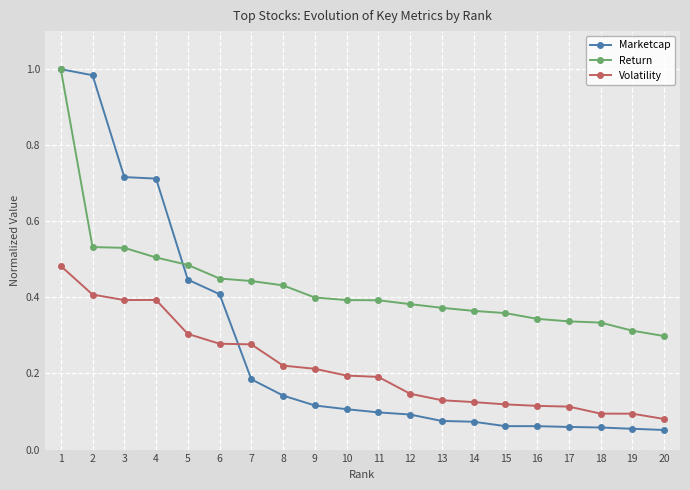

Is it true that Return equals 0.6 at 9?

False